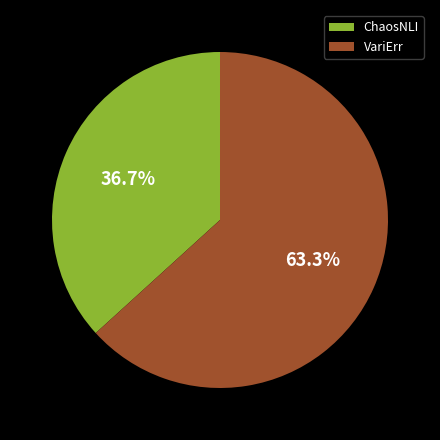

To the nearest percent, what is the combined percentage of ChaosNLI and VariErr?

100%